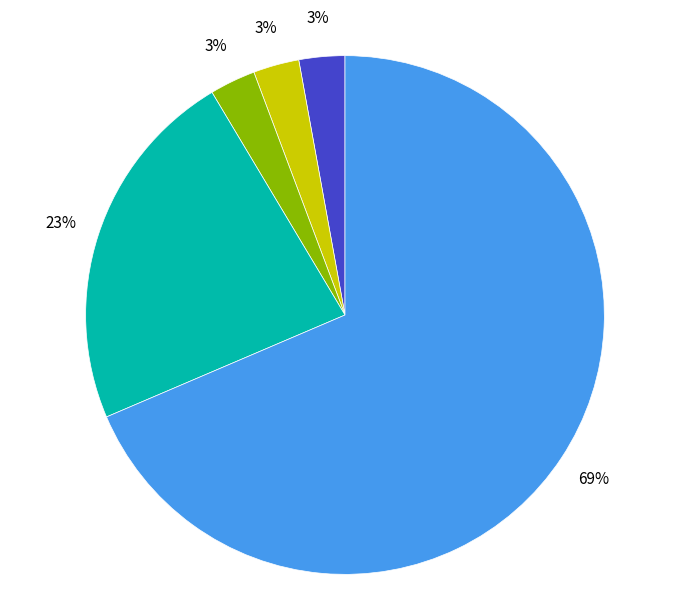

To the nearest percent, what is the average slice percentage?

20%